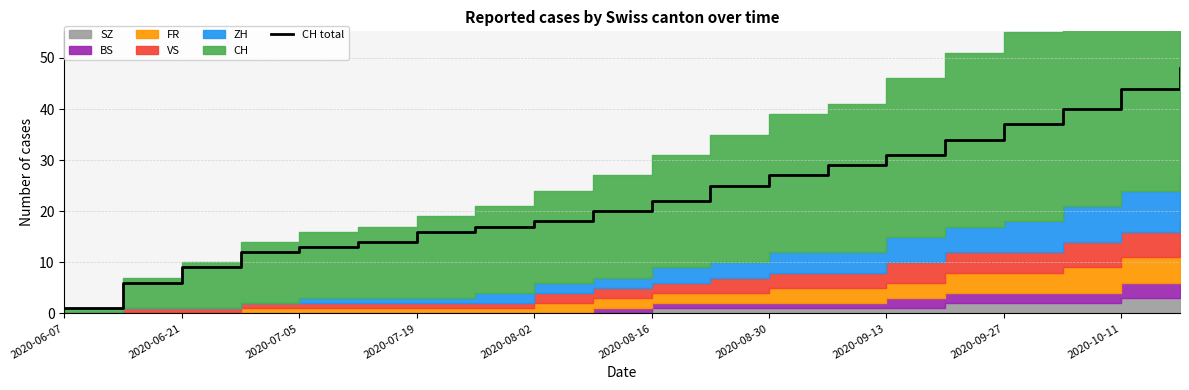

What is the highest value of the CH total series?

48